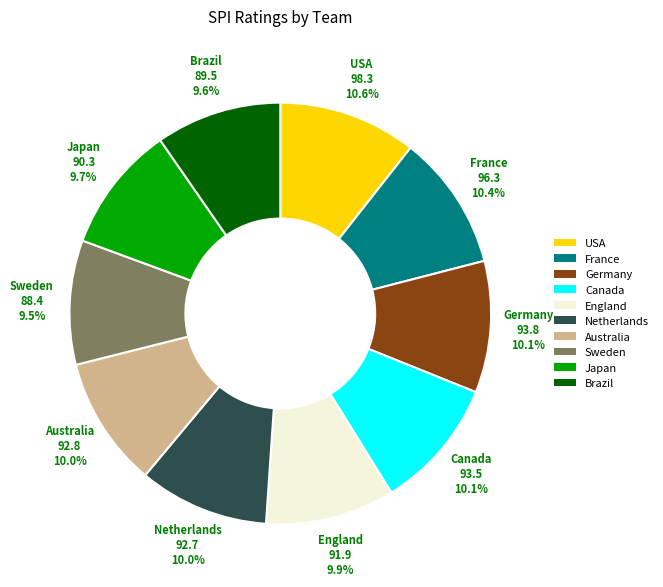

Is Japan the majority of the pie?

No